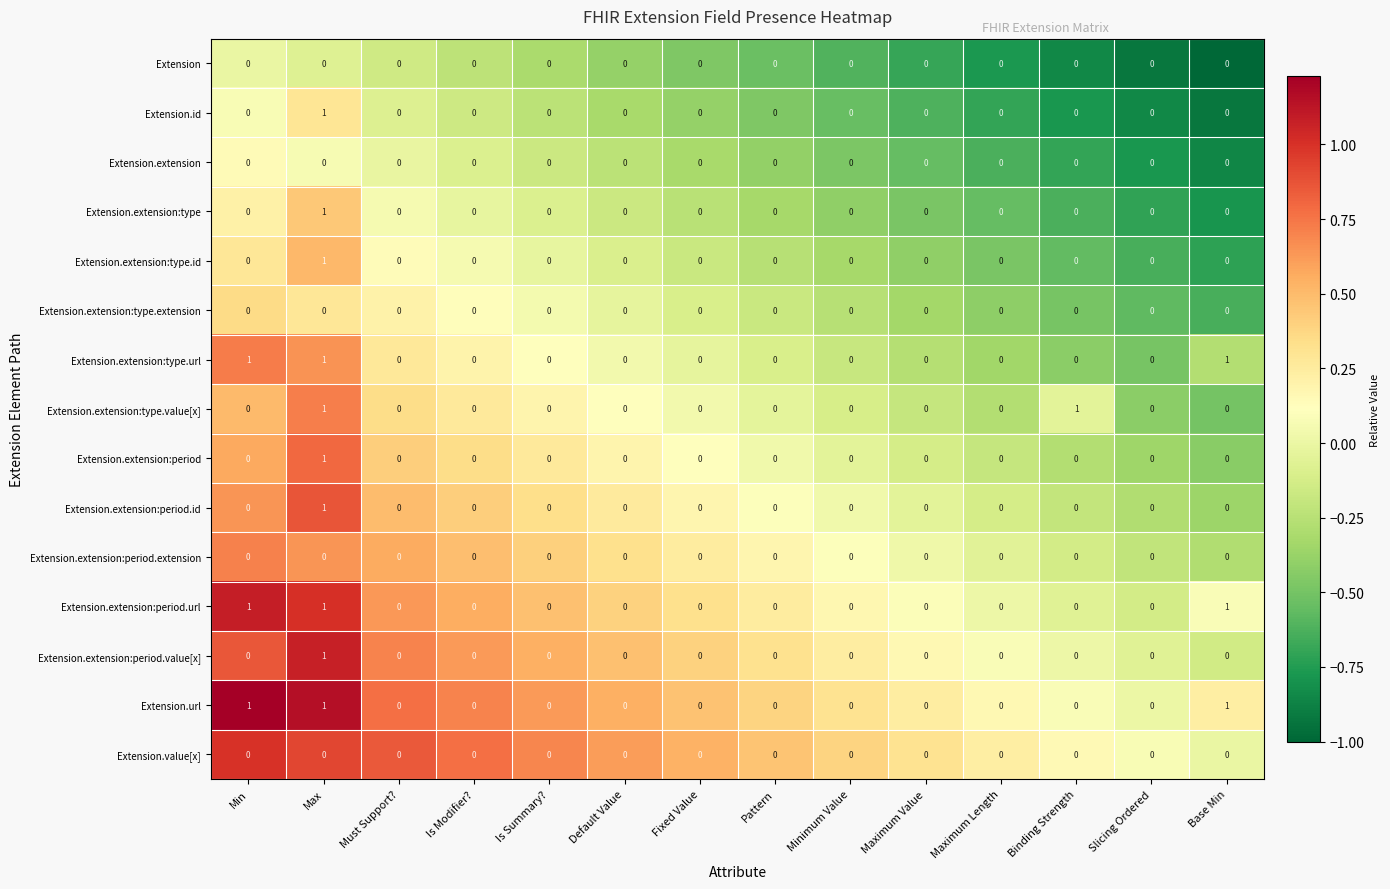

What is the spread (max minus min) of values at Binding Strength?

1